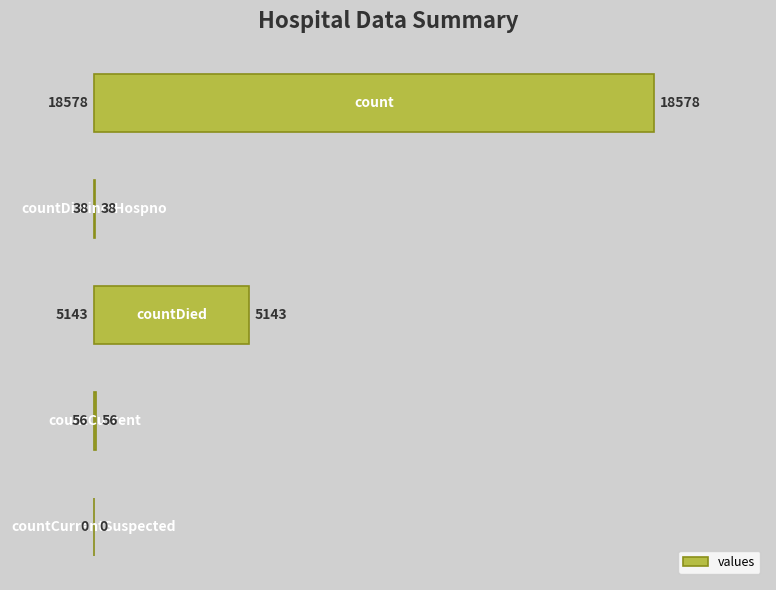

What is the sum of all values?

23815